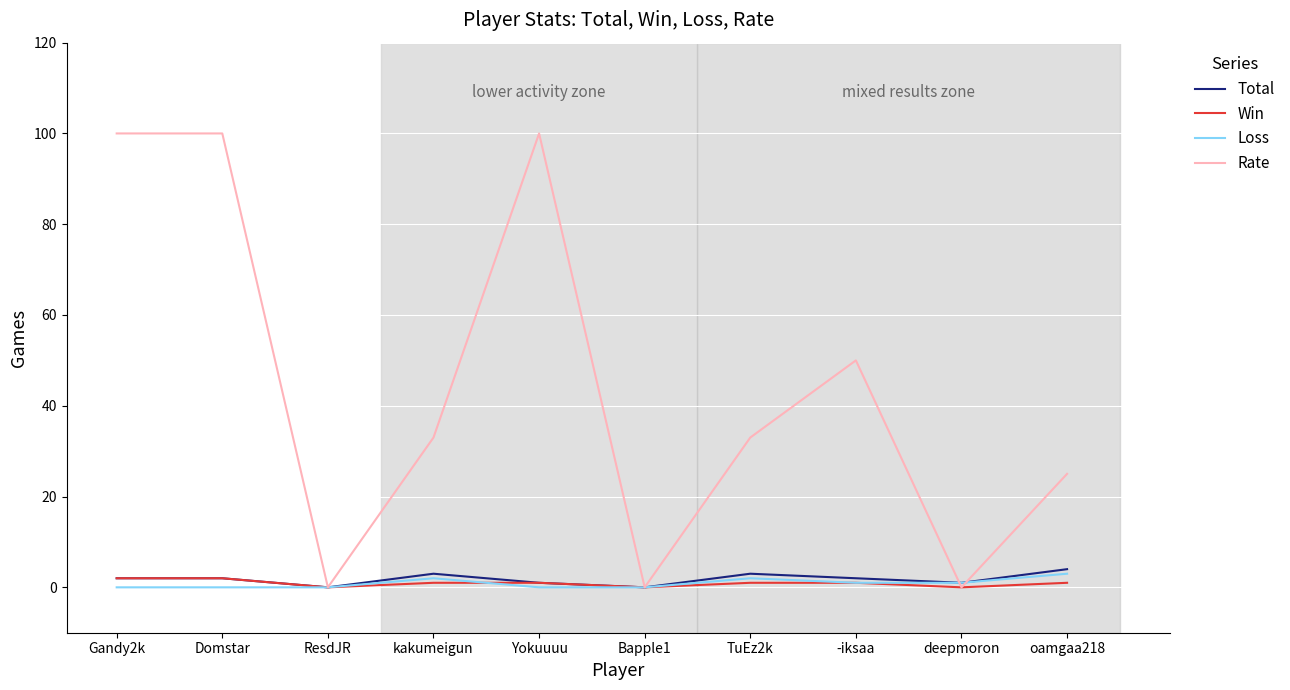

Which series has the widest spread of values?

Rate